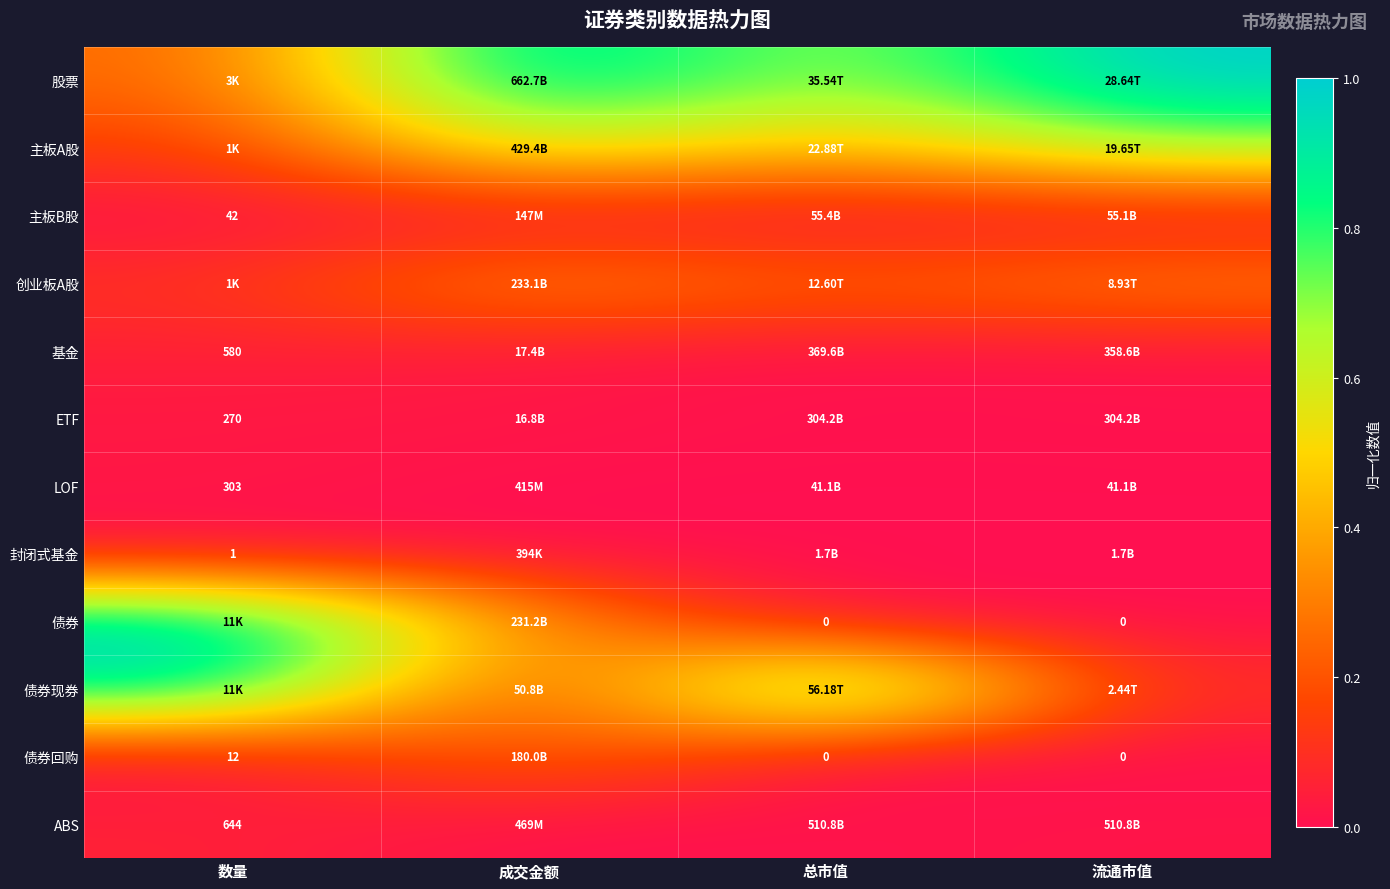

At 成交金额, list the series in order from largest to smallest.

股票, 主板A股, 创业板A股, 债券, 债券回购, 债券现券, 基金, ETF, ABS, LOF, 主板B股, 封闭式基金